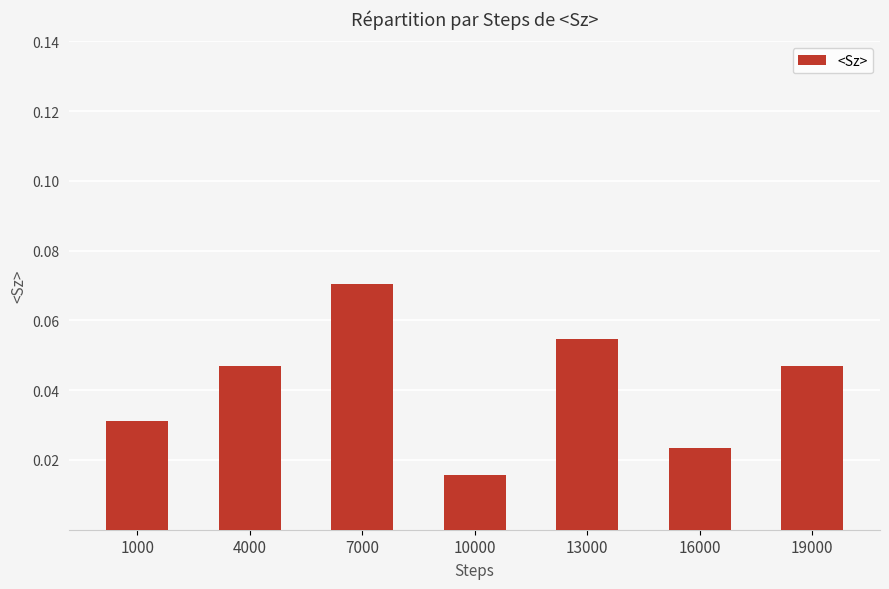

Is it true that the value at 4000 is 0.1?

False